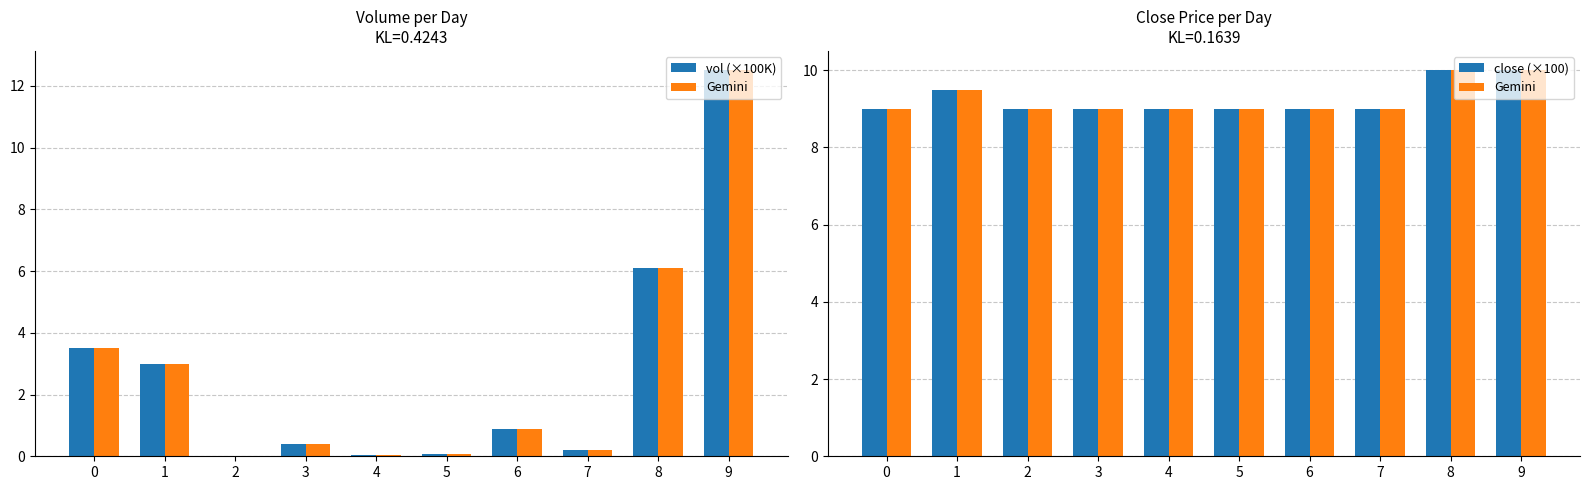

What is the approximate value of close (×100) at 3?

9.0